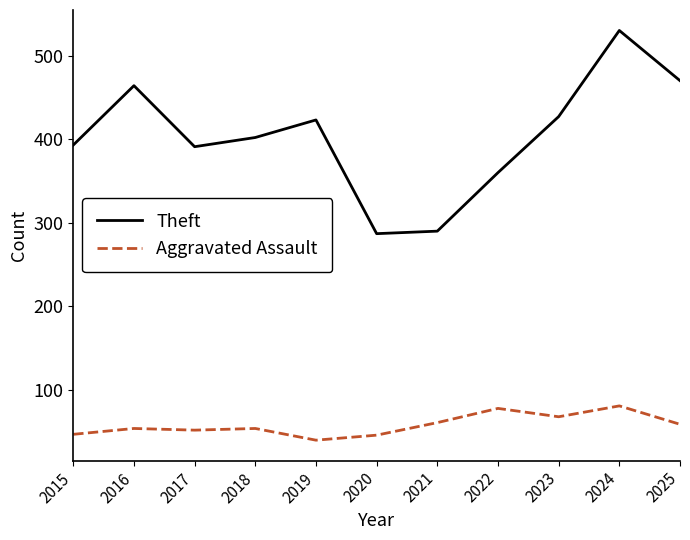

Which series changed the most between 2023 and 2024?

Theft